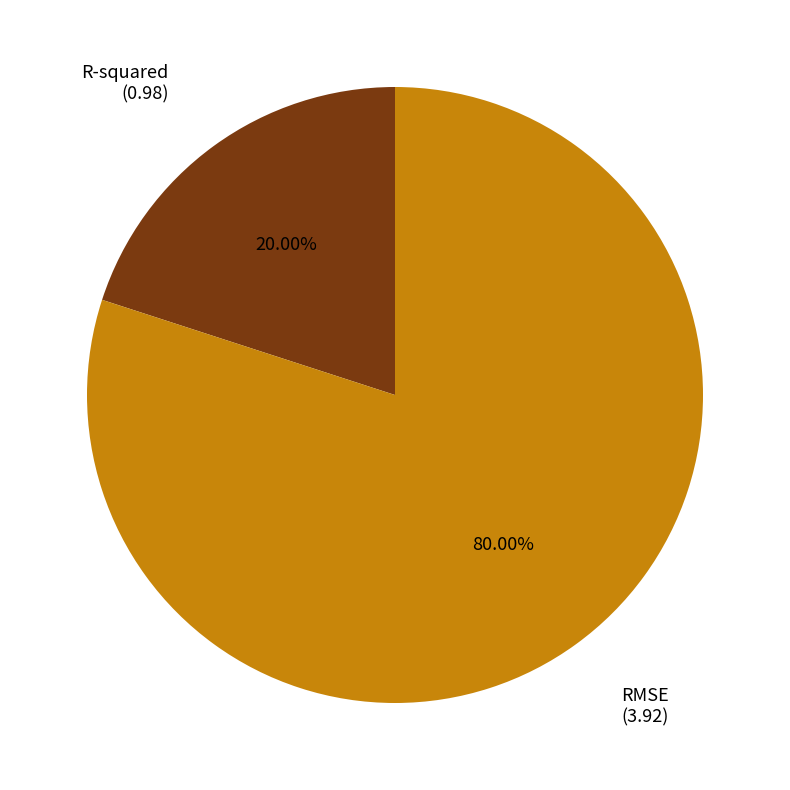

Is there any slice that represents more than half of the pie?

Yes